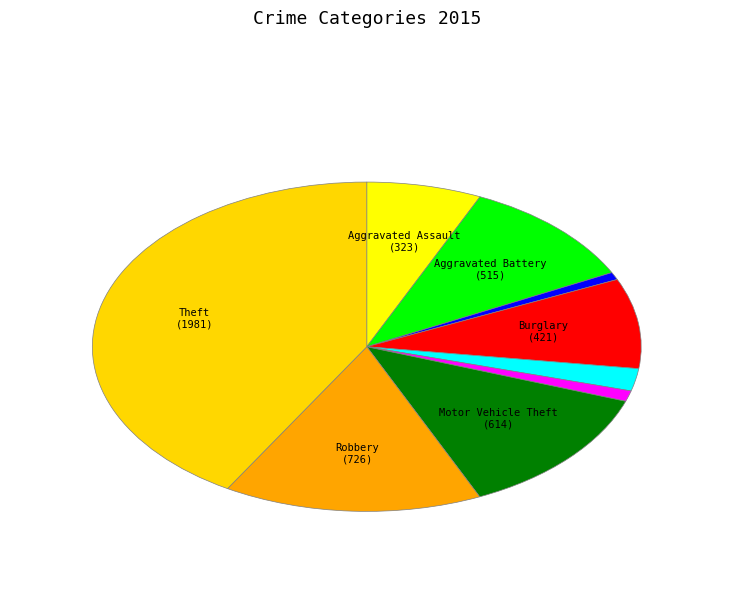

Rank the categories by value from highest to lowest.

Theft, Robbery, Motor Vehicle Theft, Aggravated Battery, Burglary, Aggravated Assault, Criminal Sexual Assault, Homicide, Arson